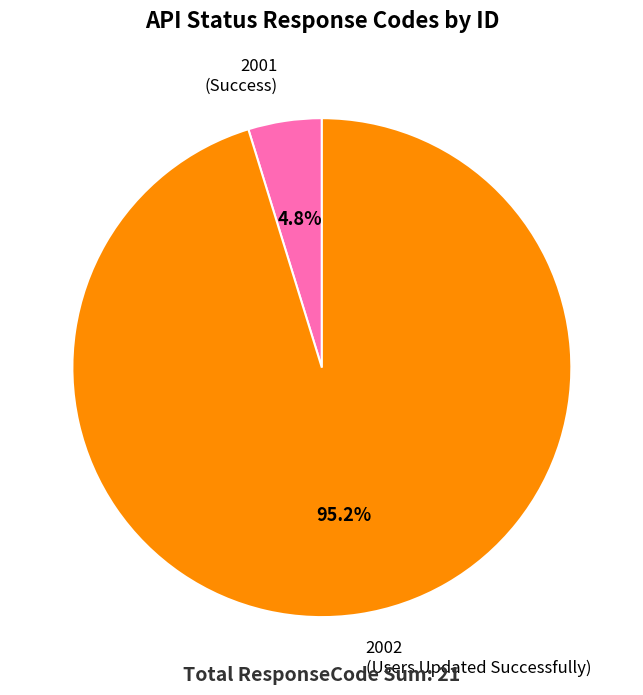

The 2002 slice represents 81% of the pie. True or false?

False